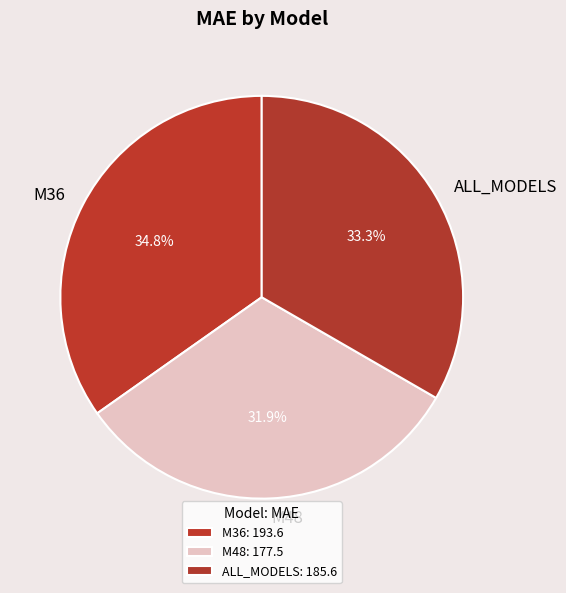

Count the number of slices in the pie.

3